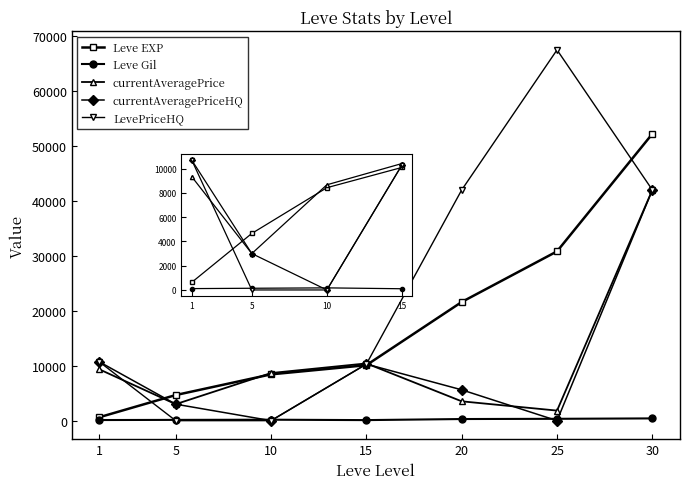

Which series has the largest range (max minus min)?

LevePriceHQ